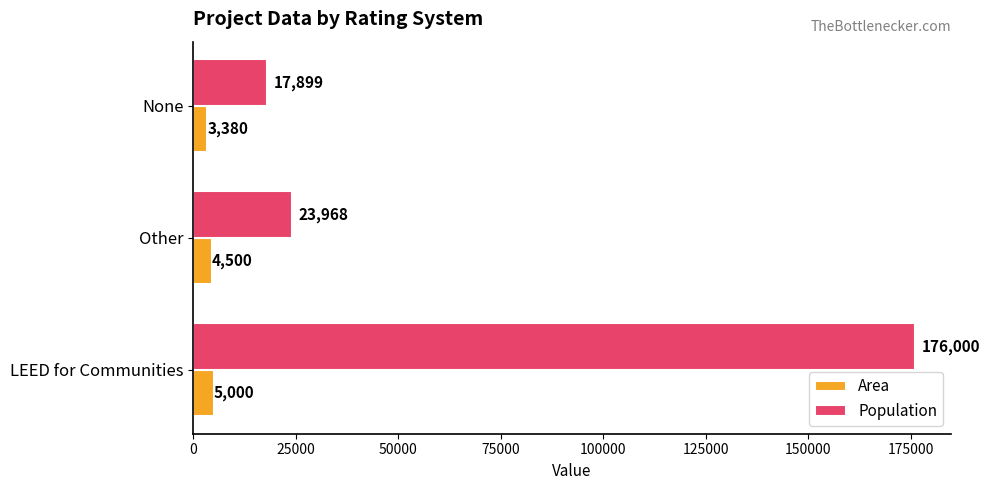

How many distinct data groups are displayed?

2